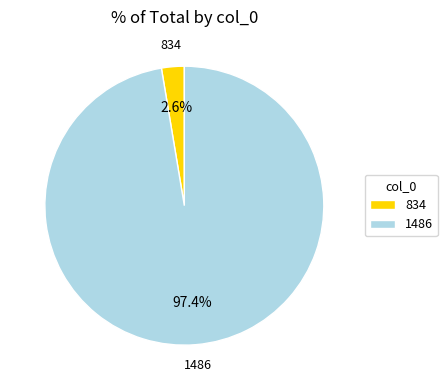

Count the number of slices in the pie.

2